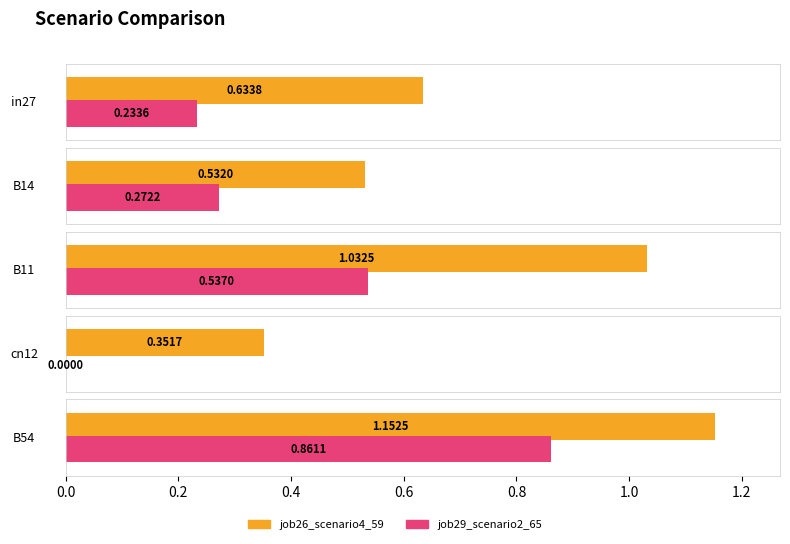

What is the label of the 2nd bar from the right?

cn12